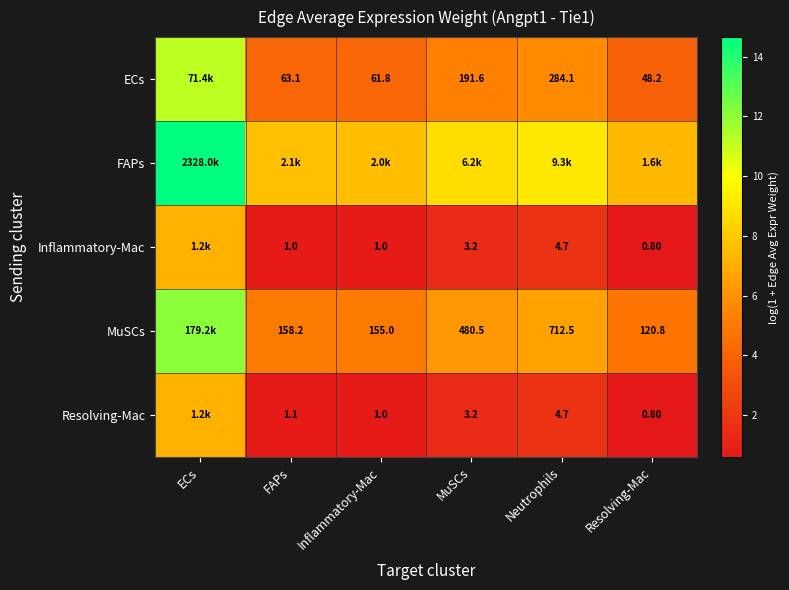

Is the value of MuSCs at Inflammatory-Mac greater than the value of Resolving-Mac at Neutrophils?

Yes